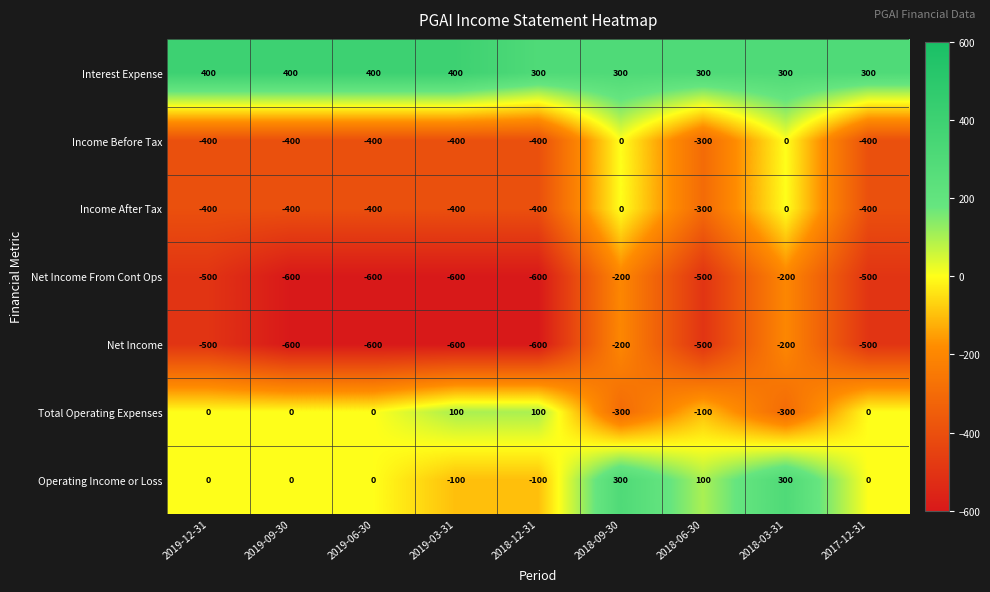

How many data points does each series have?

9